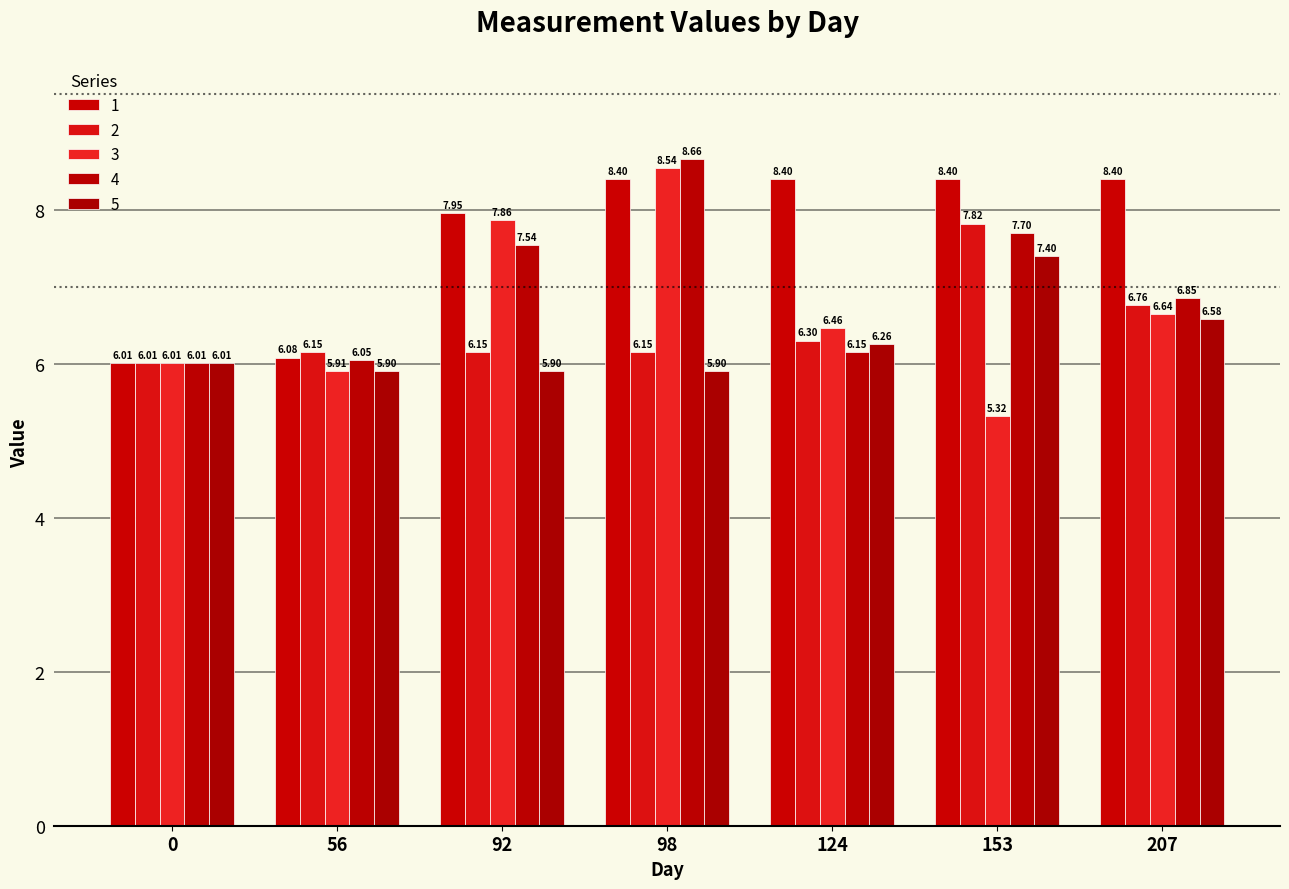

Reading left to right, list all the values displayed in this chart.

1: 6.0	6.1	8.0	8.4	8.4	8.4	8.4
2: 6.0	6.2	6.2	6.2	6.3	7.8	6.8
3: 6.0	5.9	7.9	8.5	6.5	5.3	6.6
4: 6.0	6.0	7.5	8.7	6.2	7.7	6.8
5: 6.0	5.9	5.9	5.9	6.3	7.4	6.6